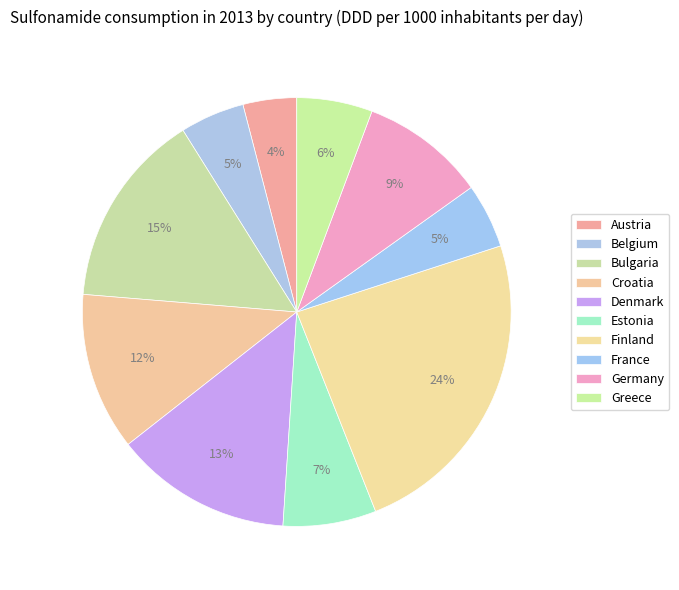

Is it true that Austria is 1% of the pie?

False